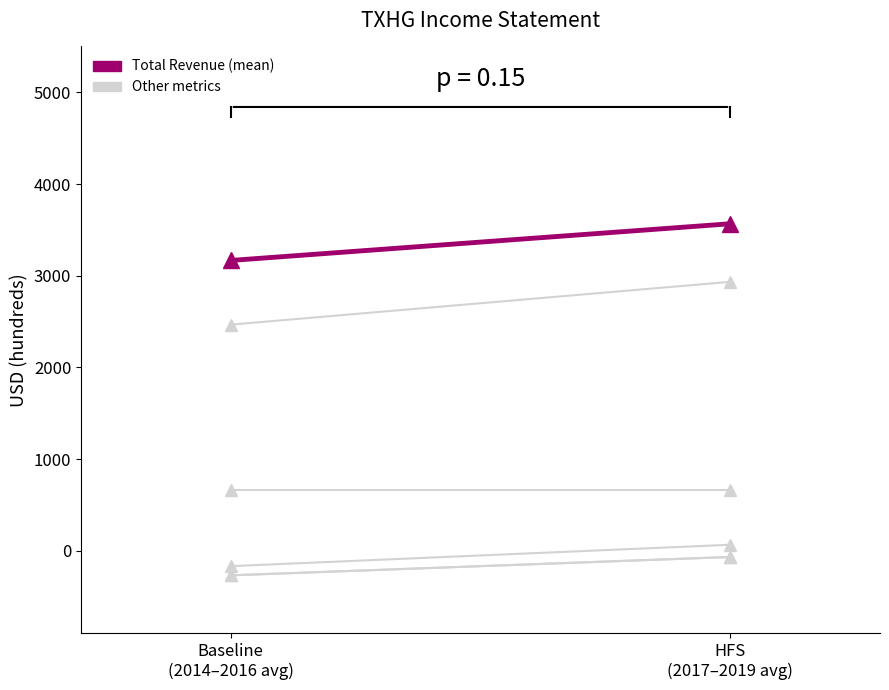

How many values in the Total Revenue (mean) series exceed 3566?

1